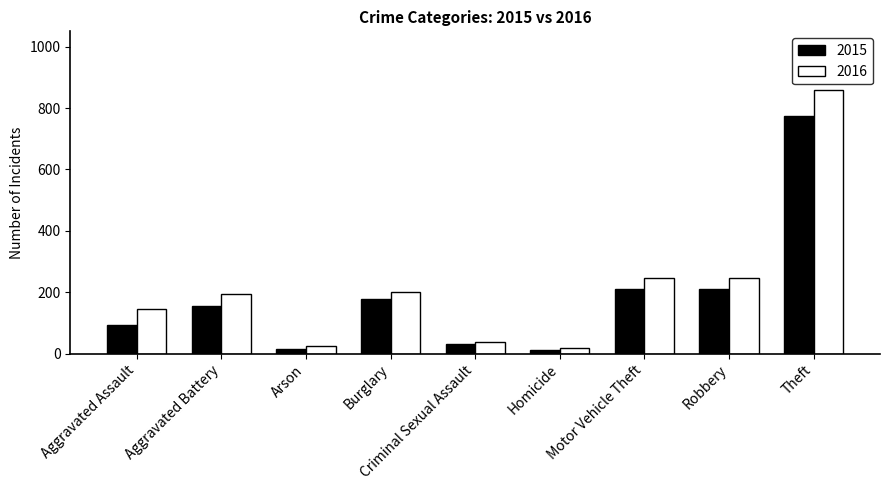

What is the total value across all series at Arson?

40